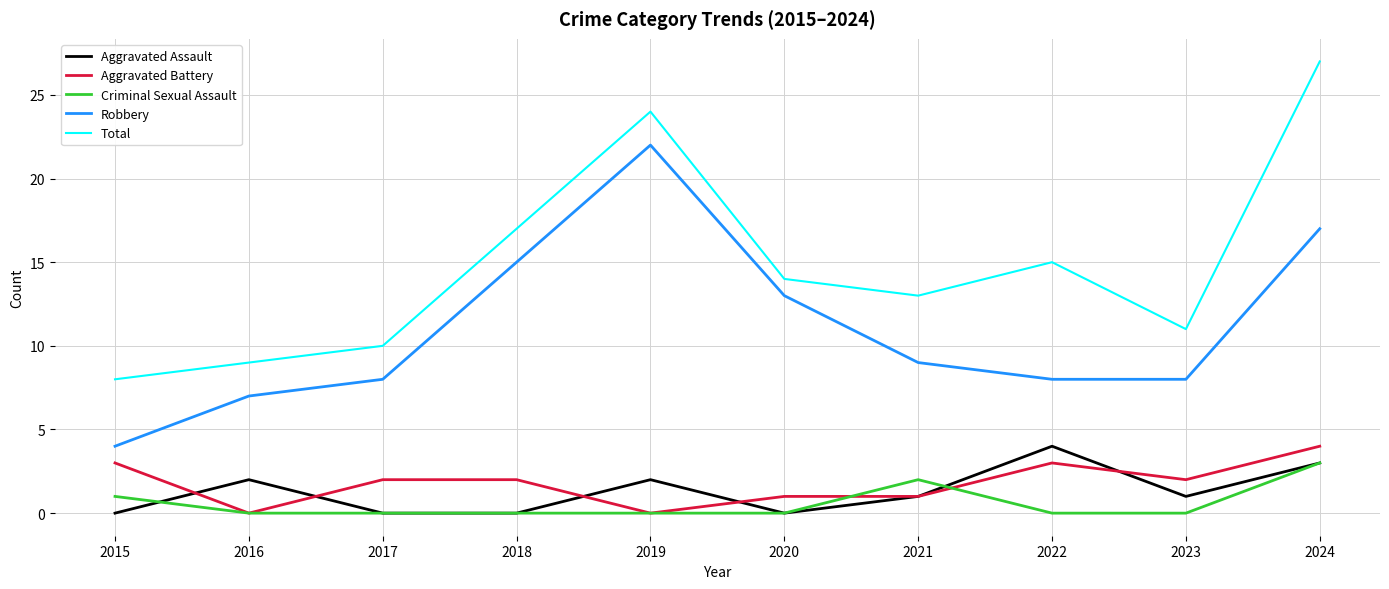

How many series are shown in this chart?

5